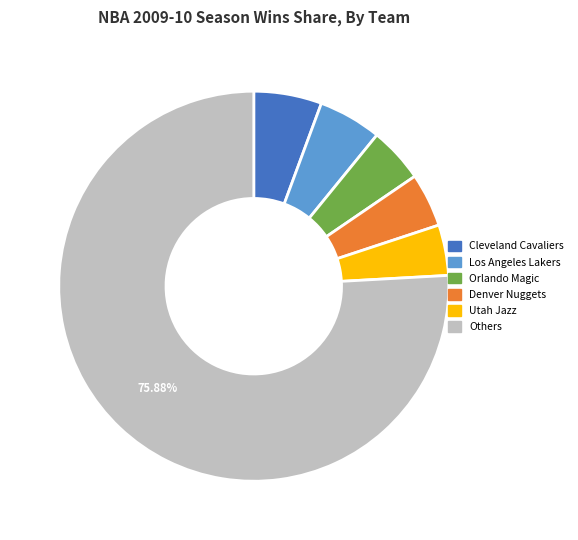

Is there a majority slice in this chart?

Yes